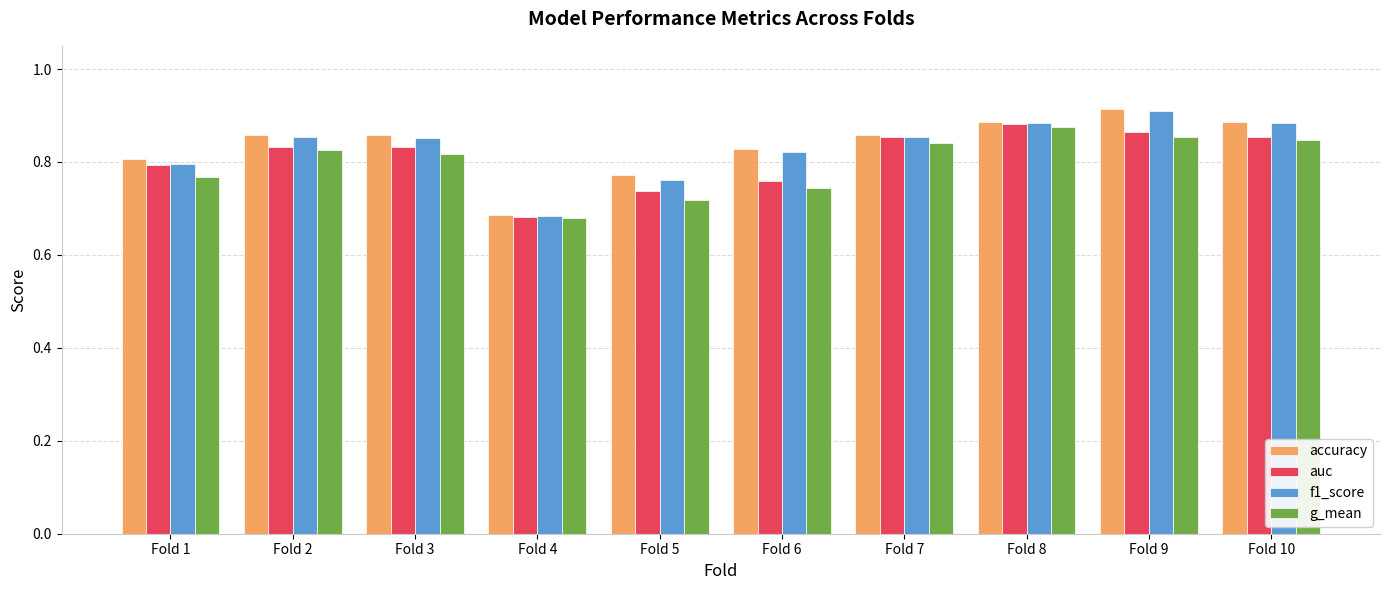

Which series has the widest spread of values?

accuracy